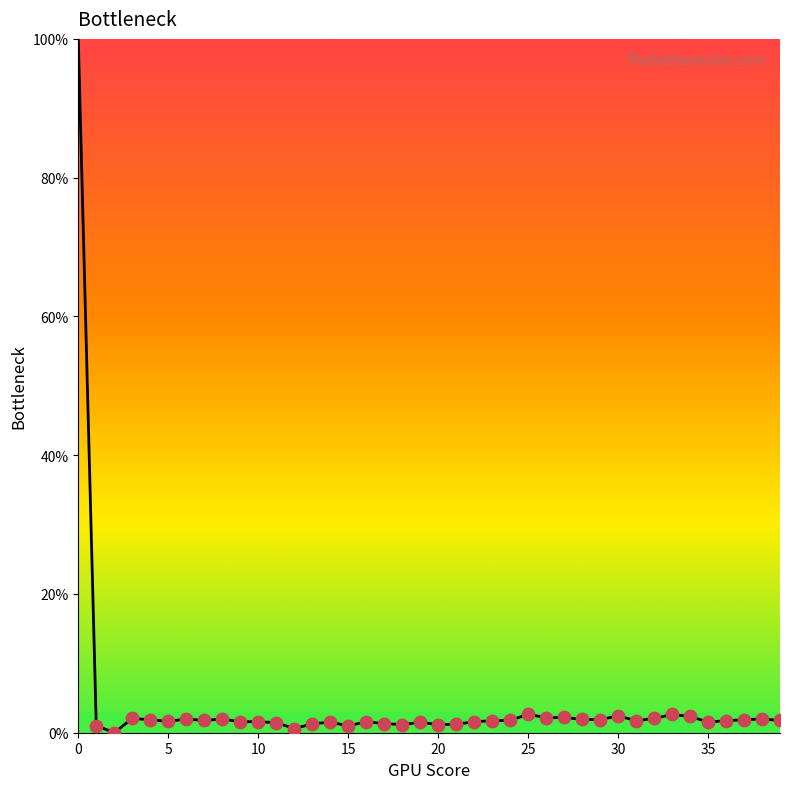

What is the maximum value shown in the chart?

100.0